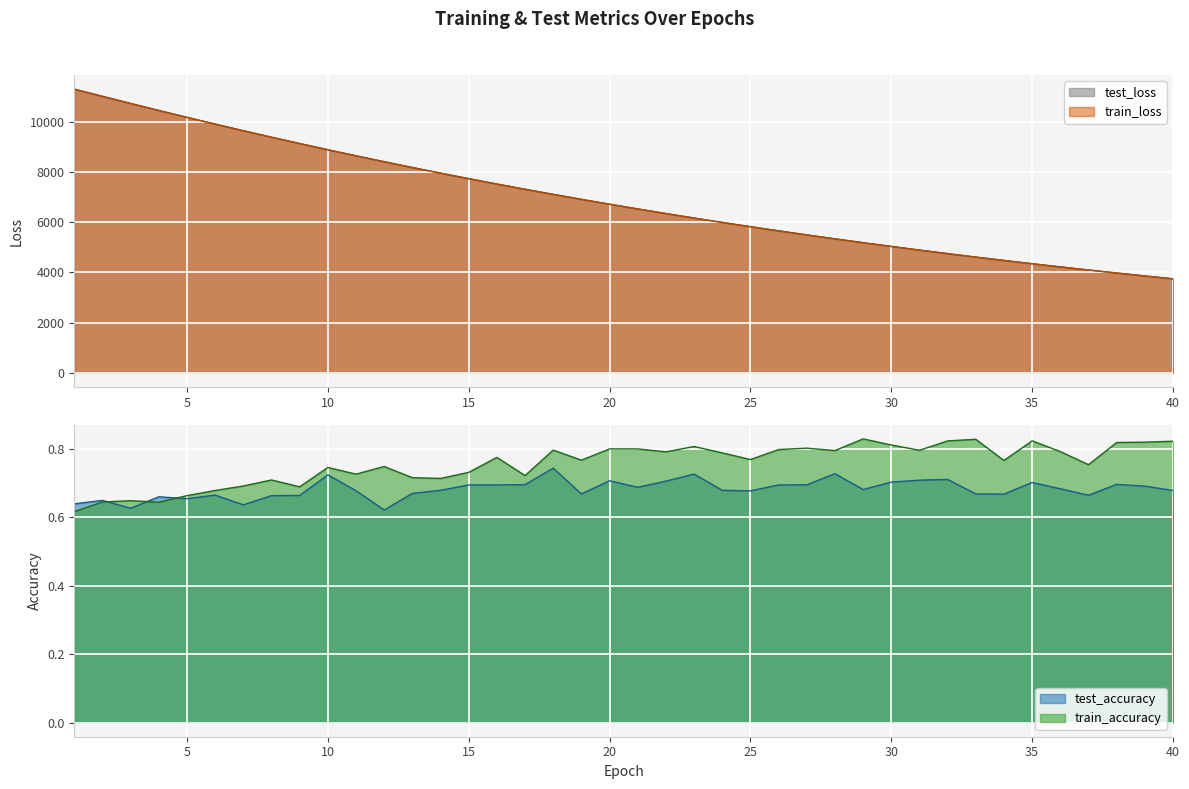

What are all the series names shown in the legend?

test_loss, train_loss, test_accuracy, train_accuracy